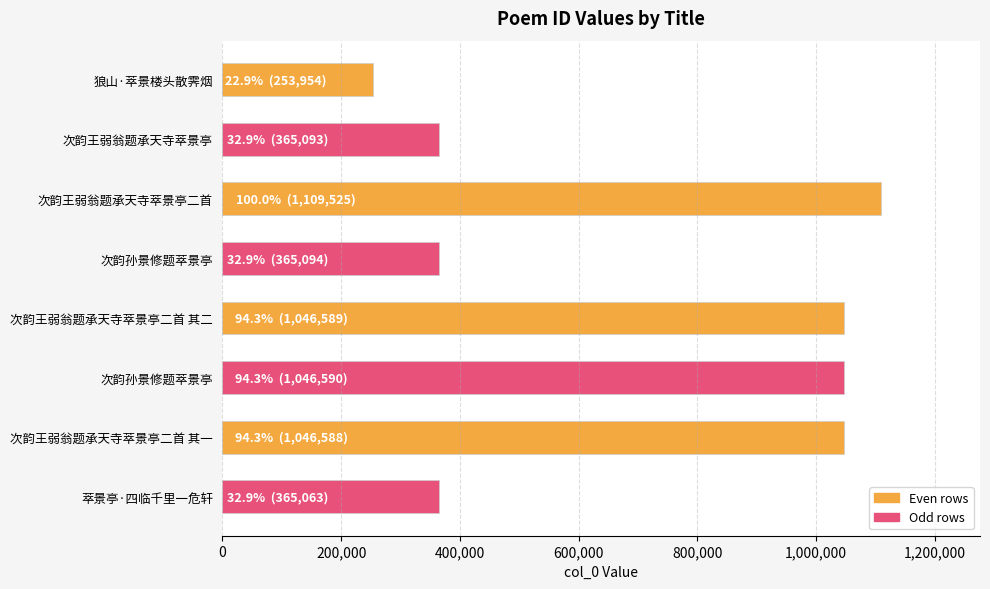

Does the chart contain any negative values?

No